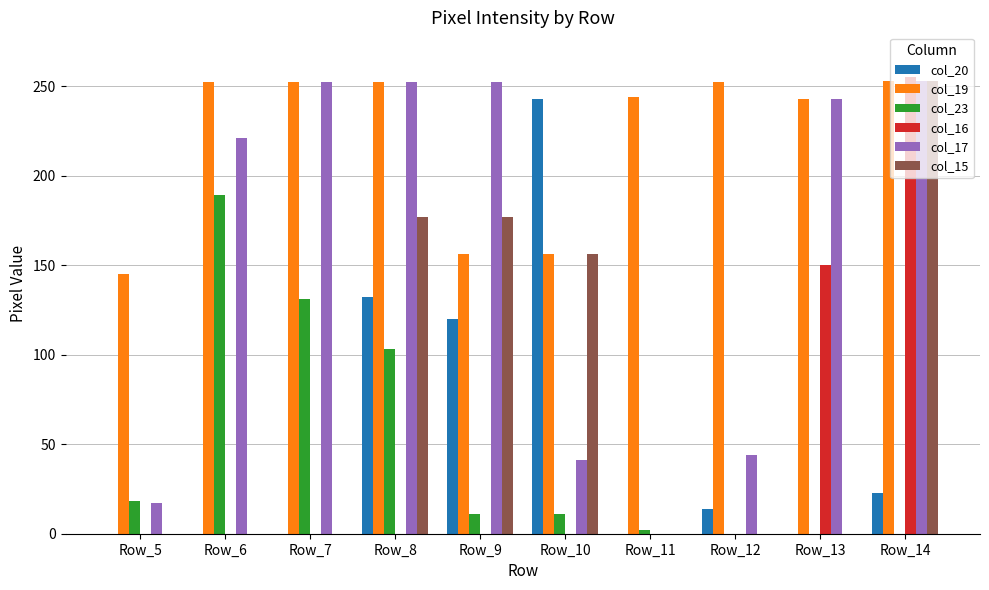

Is the value of col_17 at Row_8 greater than the value of col_15 at Row_12?

Yes